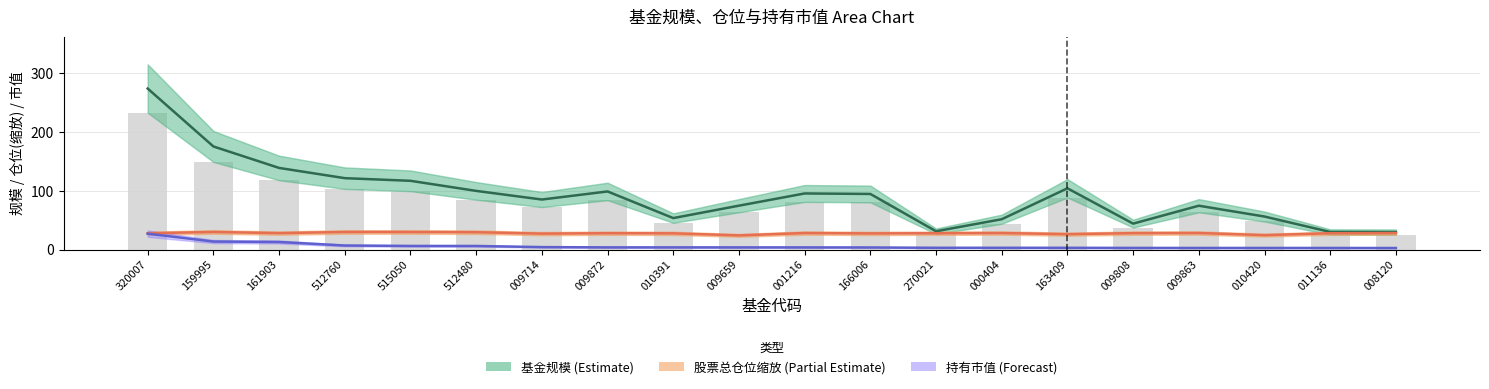

Is it true that 基金规模 equals 99.9 at 512480?

True